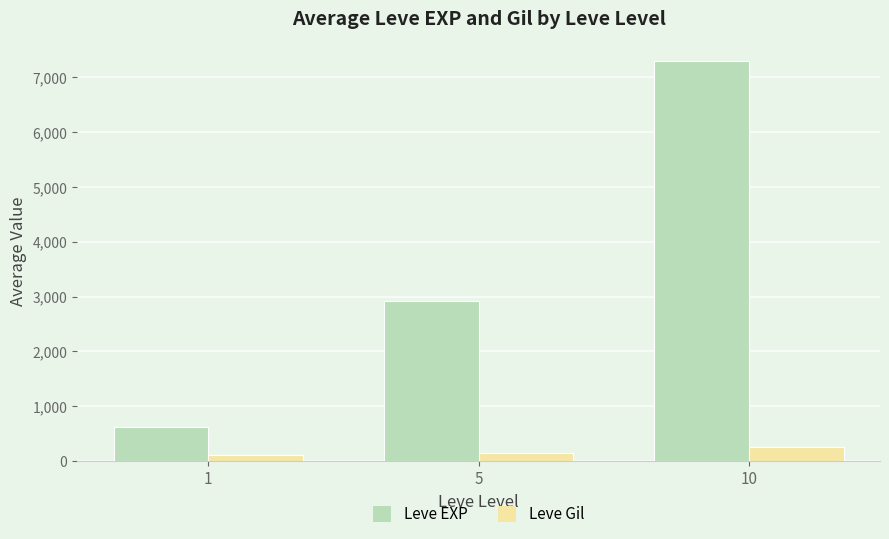

How many bars are there in total?

6